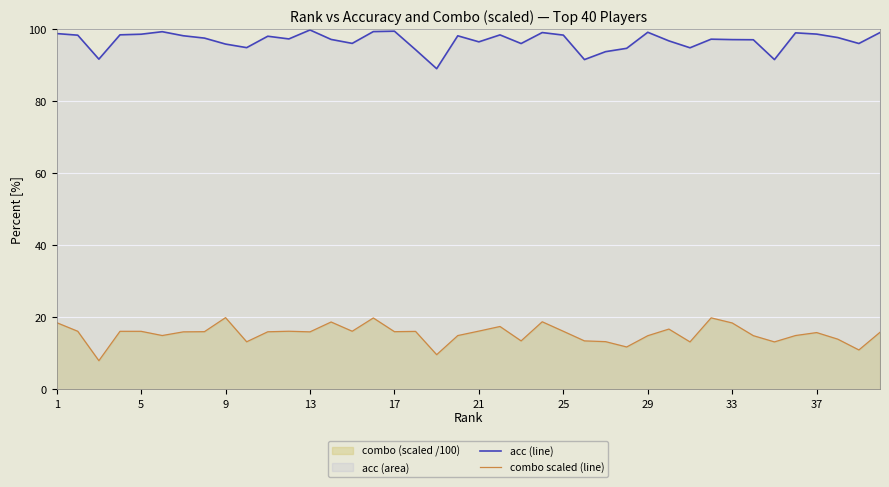

What is the difference between the maximum and minimum values in the acc (line) series?

10.8